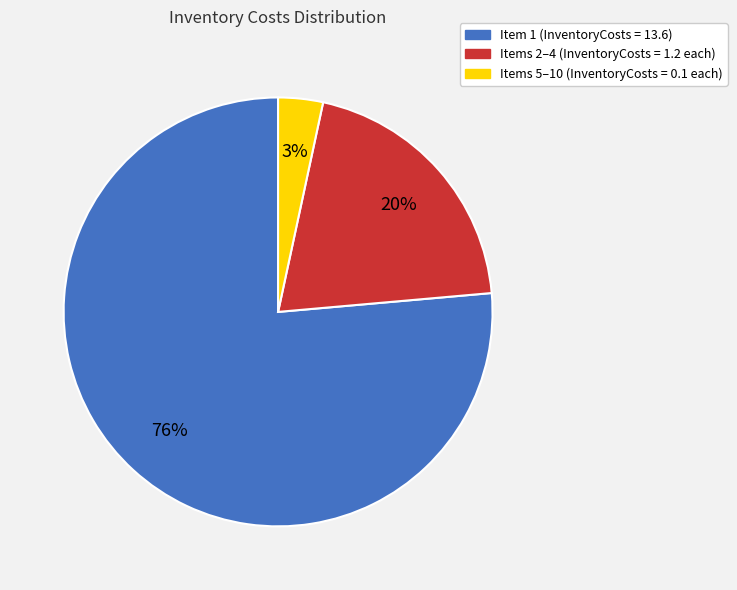

Is there a majority slice in this chart?

Yes